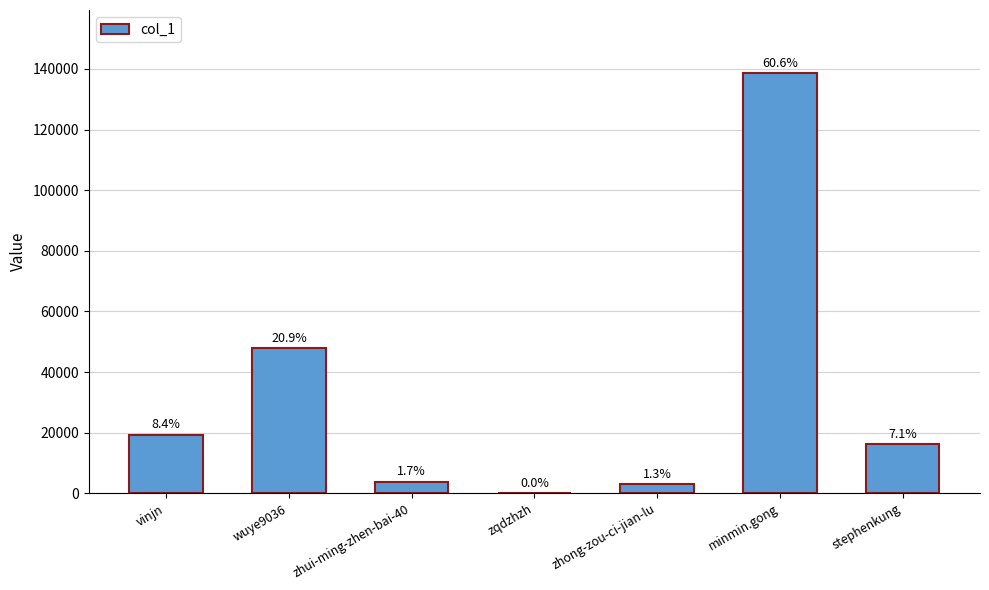

Between stephenkung and zhui-ming-zhen-bai-40, which is larger?

stephenkung